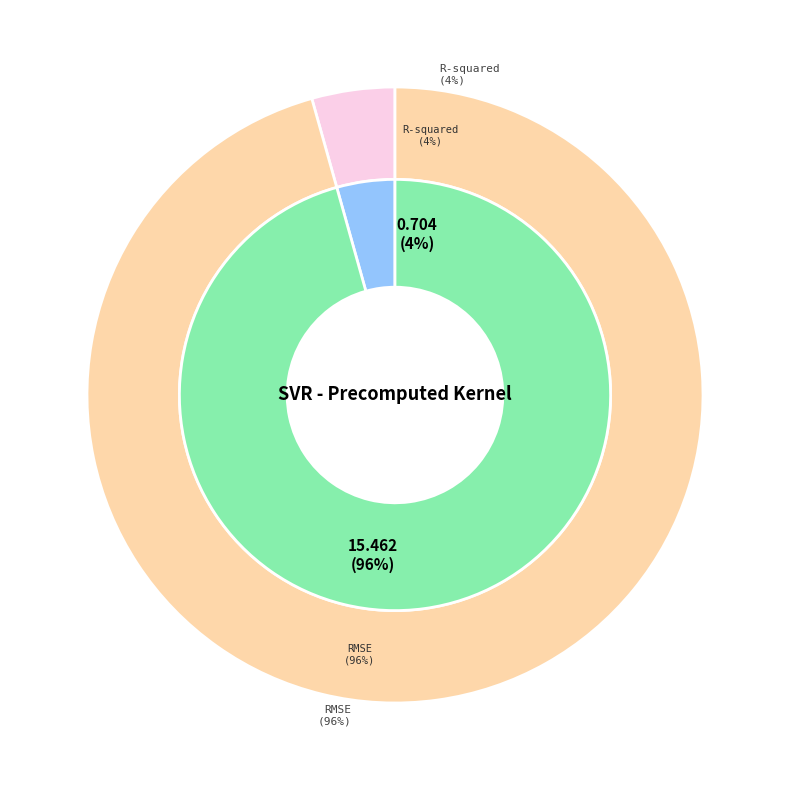

Does RMSE represent more than half of the total?

Yes